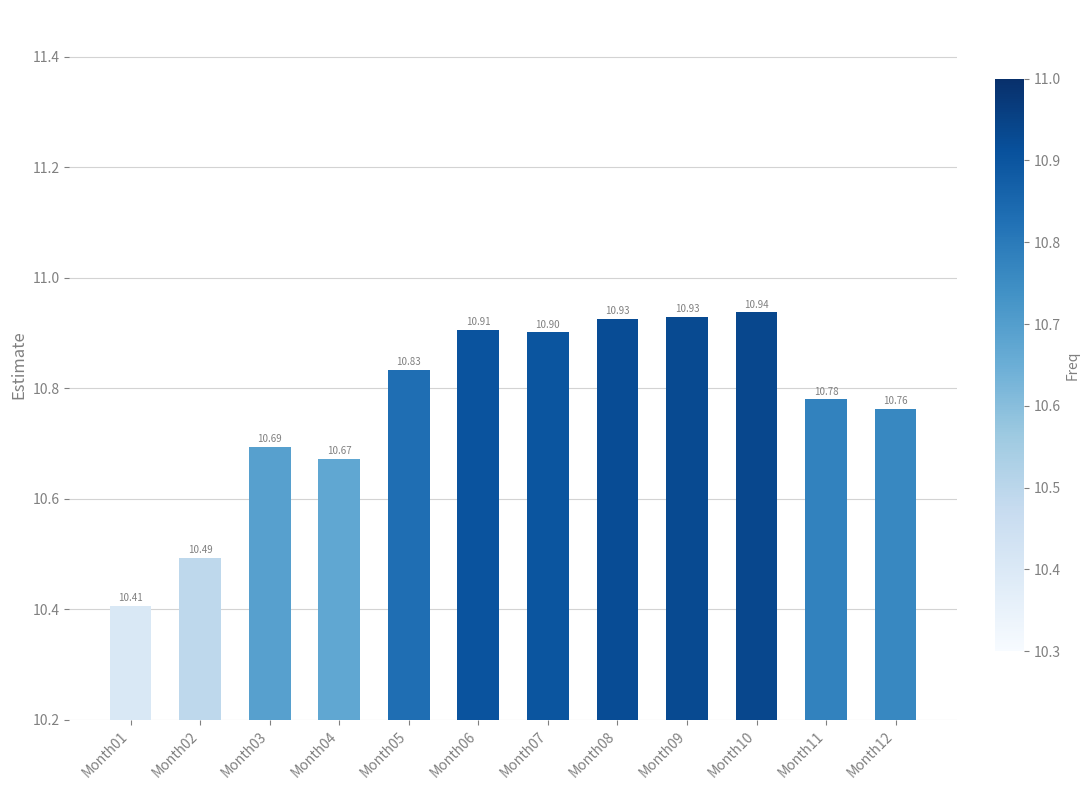

How many data points does each series have?

12